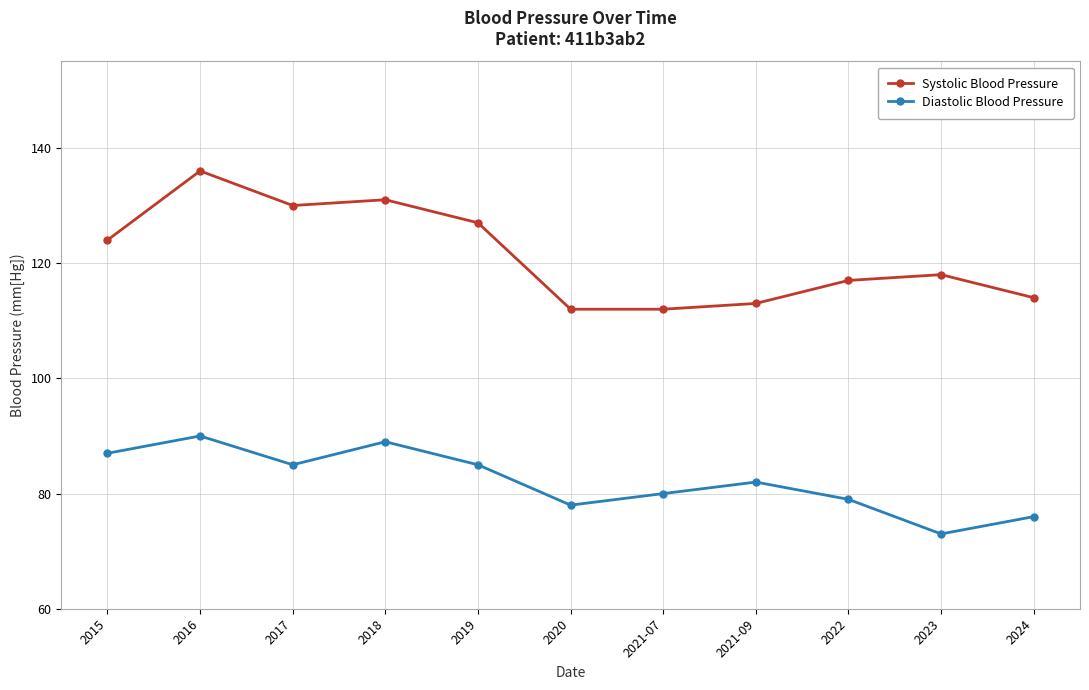

What is the spread (max minus min) of values at 2018?

42